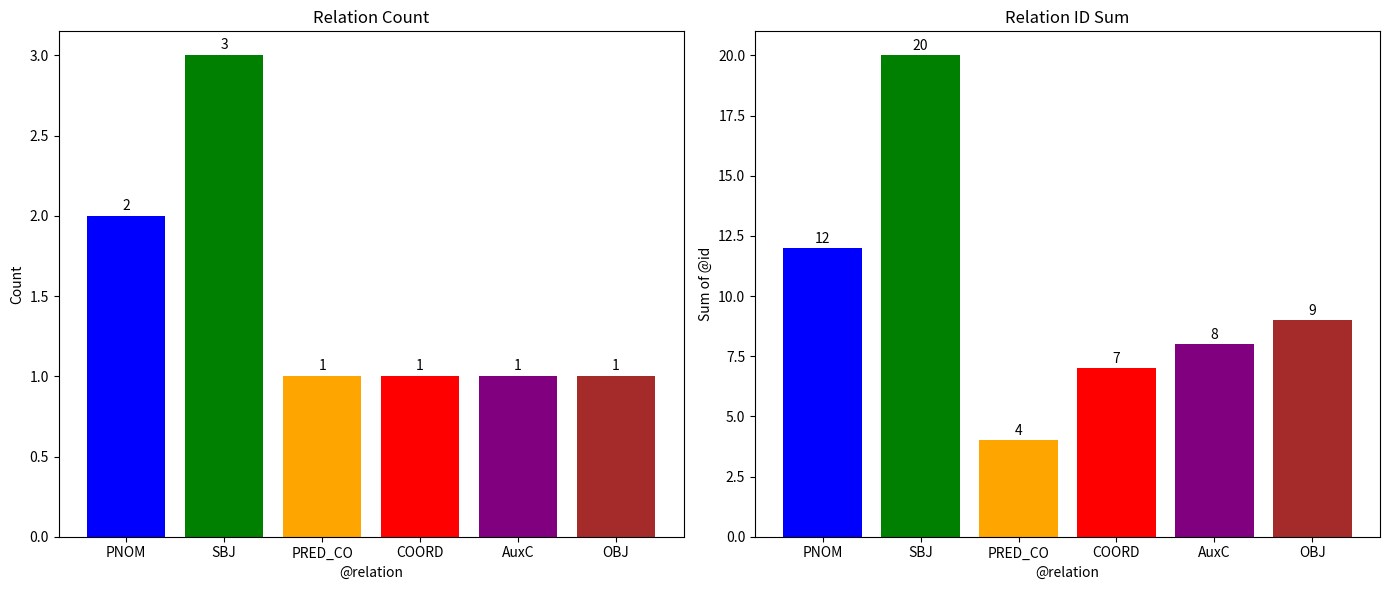

Reading left to right, extract all data points from this chart.

count: PNOM=2	SBJ=3	PRED_CO=1	COORD=1	AuxC=1	OBJ=1
id_sum: PNOM=12	SBJ=20	PRED_CO=4	COORD=7	AuxC=8	OBJ=9